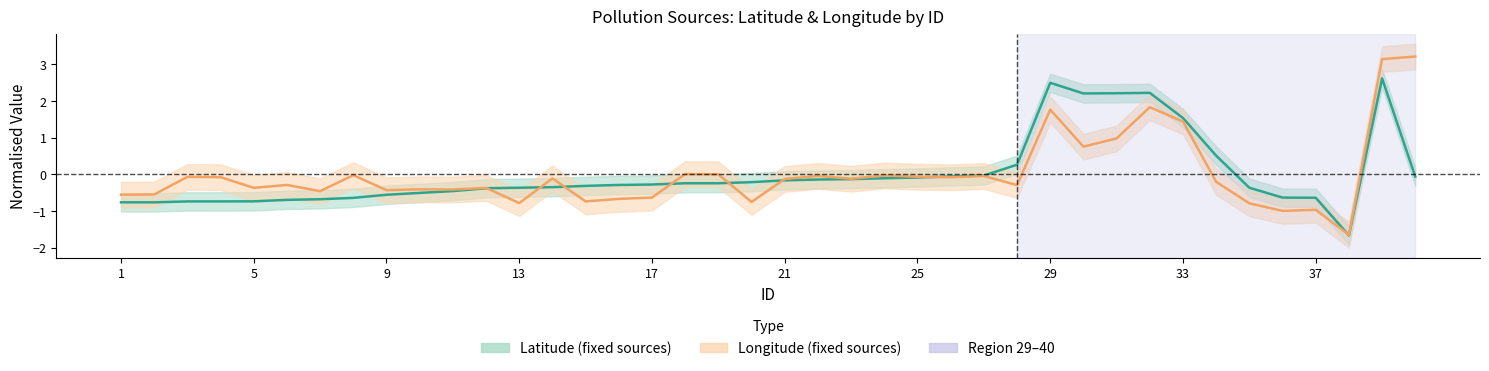

How many lines are shown in the chart?

2